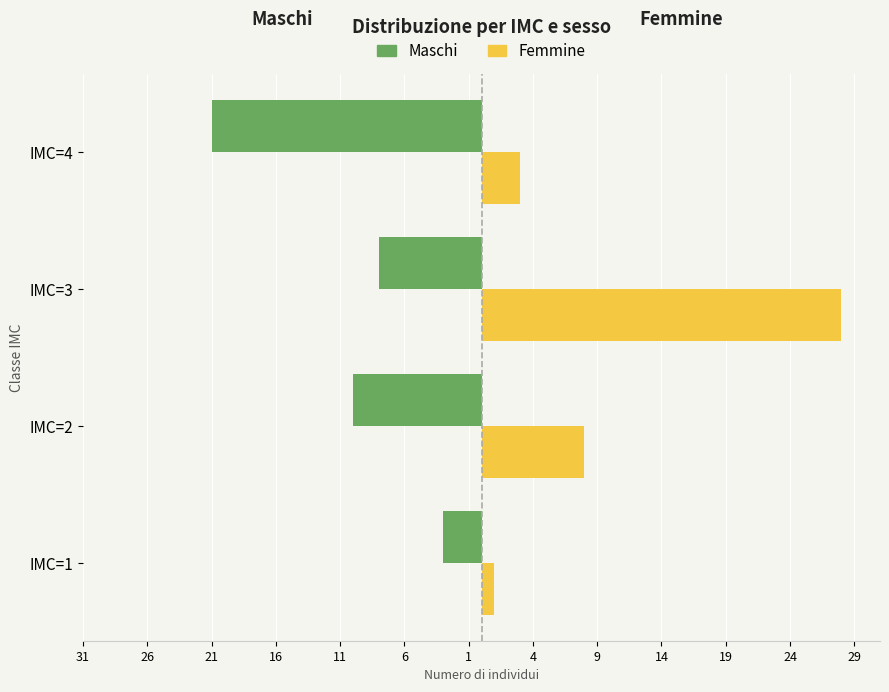

What are all the series names shown in the legend?

Maschi, Femmine